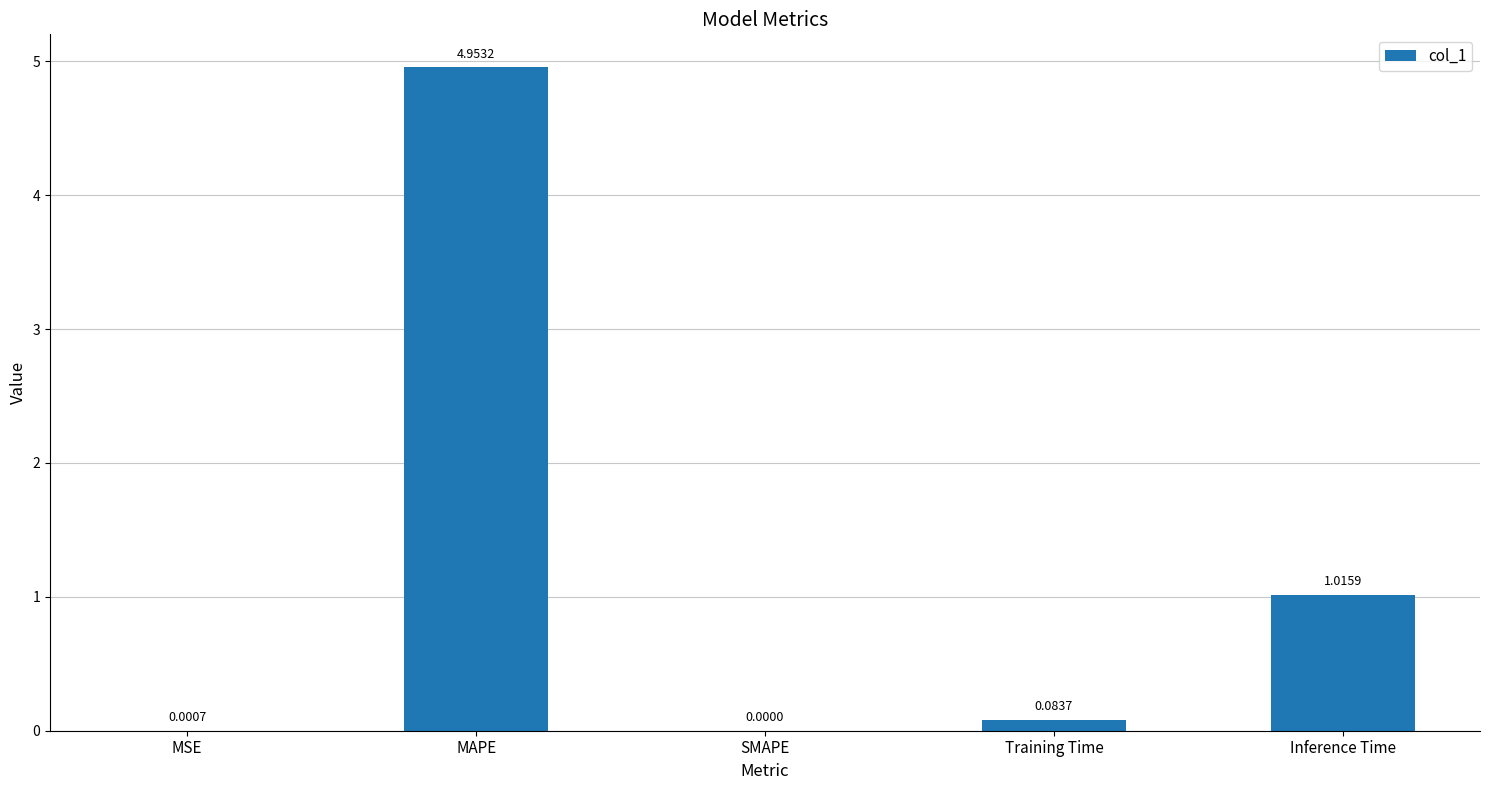

Which has a higher value, MSE or Training Time?

Training Time